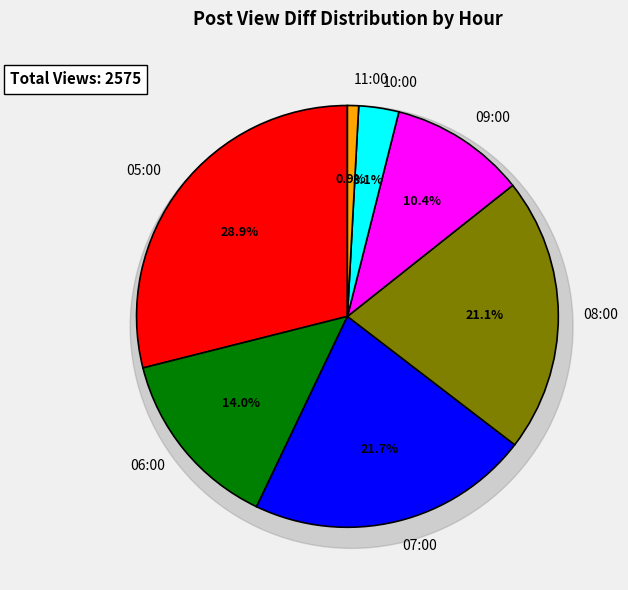

Rank the categories by value from highest to lowest.

05:00, 07:00, 08:00, 06:00, 09:00, 10:00, 11:00